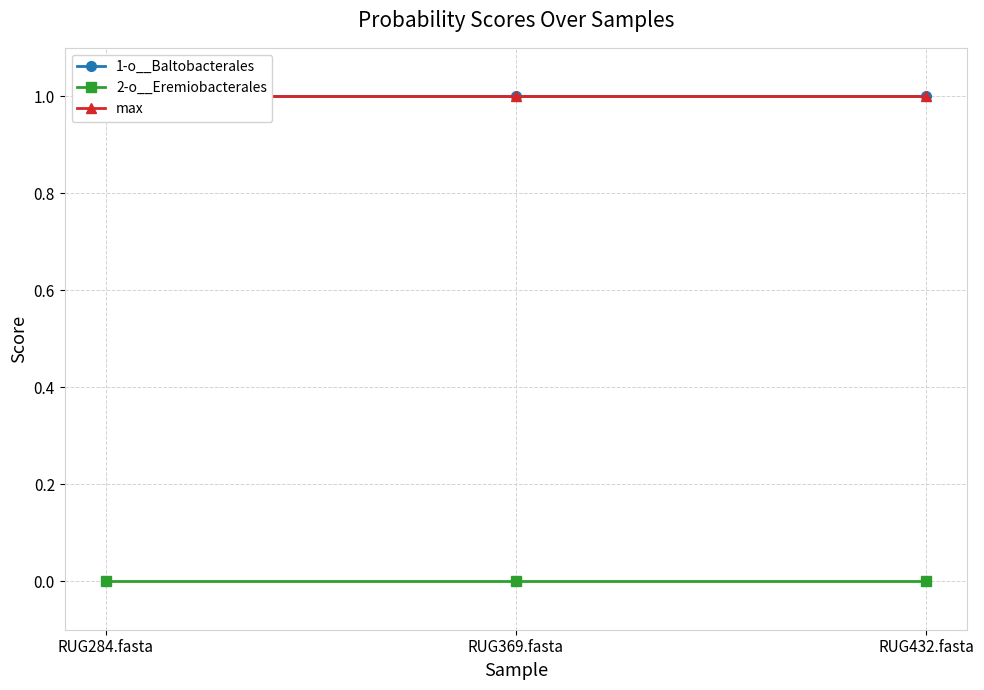

Reading left to right, extract all data points from this chart.

1-o__Baltobacterales: RUG284.fasta=1.0	RUG369.fasta=1.0	RUG432.fasta=1.0
2-o__Eremiobacterales: RUG284.fasta=0.0	RUG369.fasta=0.0	RUG432.fasta=0.0
max: RUG284.fasta=1.0	RUG369.fasta=1.0	RUG432.fasta=1.0